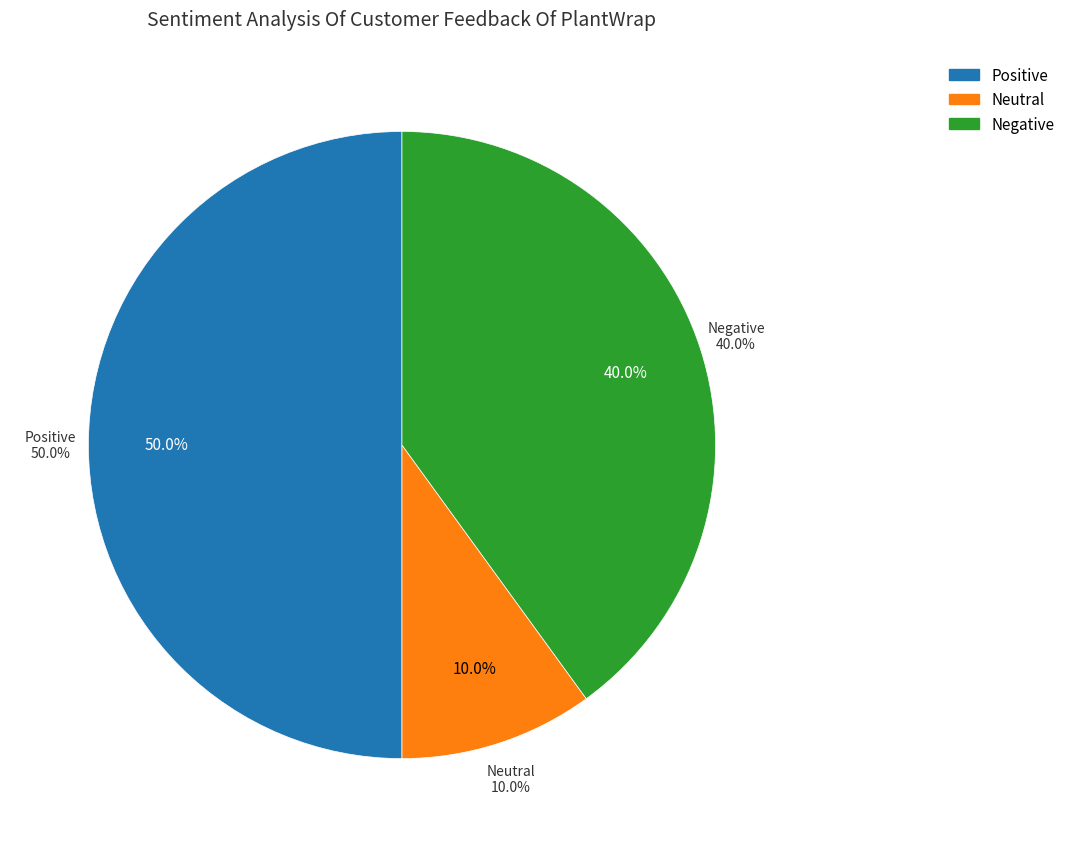

To the nearest percent, what is the difference between the largest and smallest slice percentages?

40%